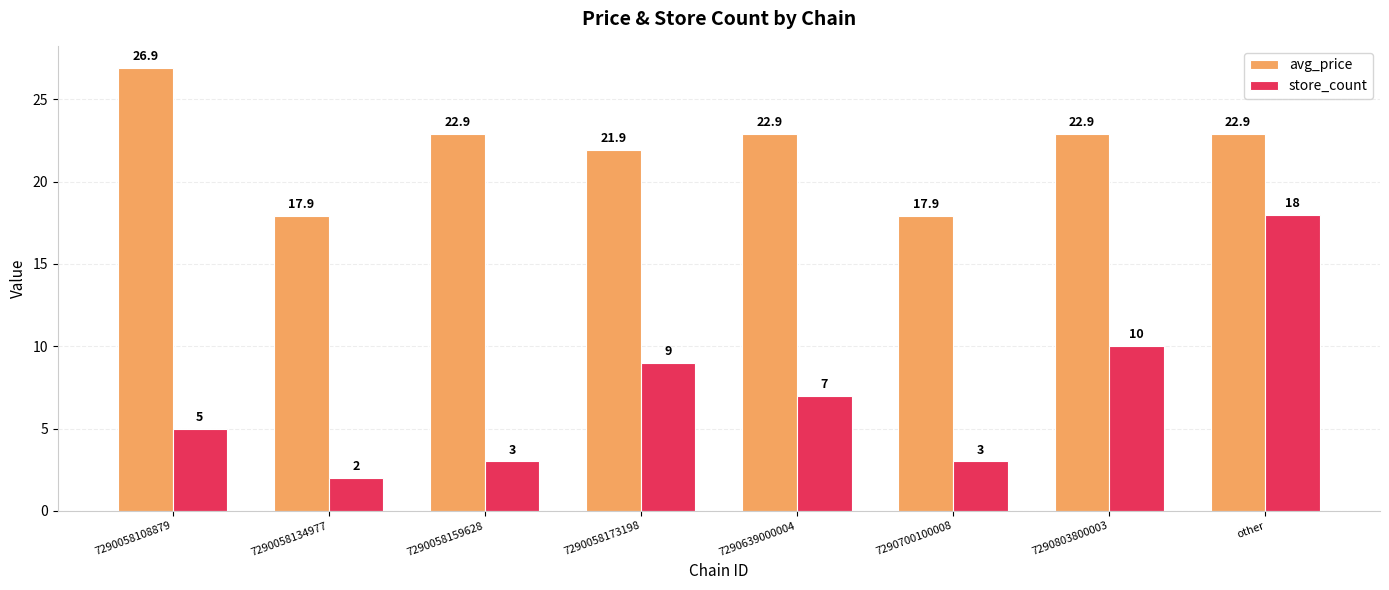

At 7290058134977, list the series in order from smallest to largest.

store_count, avg_price